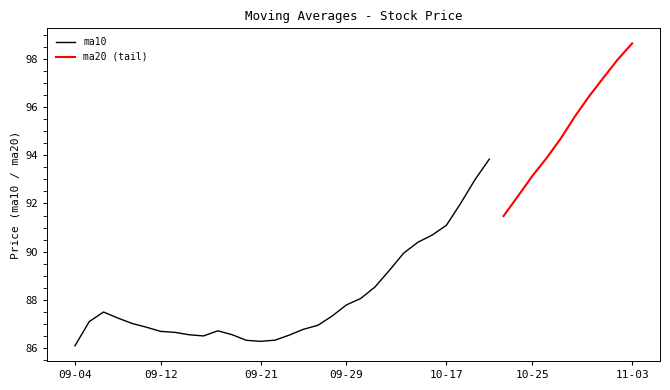

What is the label of the 25th point from the right?

2017-09-25